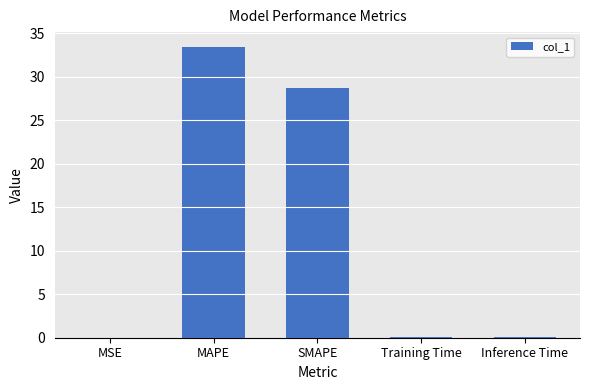

What is the greatest value displayed?

33.5